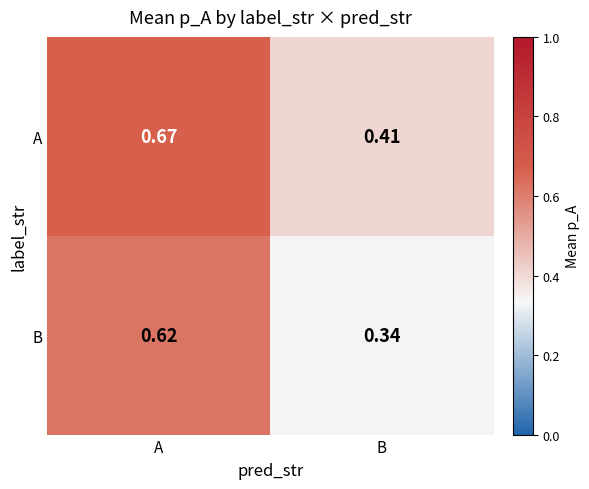

Rank the series at A from lowest to highest value.

B, A